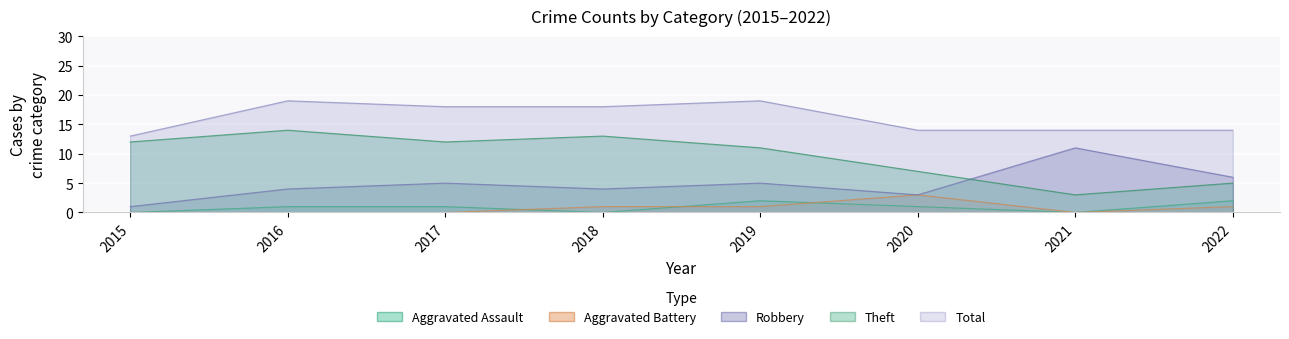

How many interior local peaks does the Aggravated Battery series have?

1